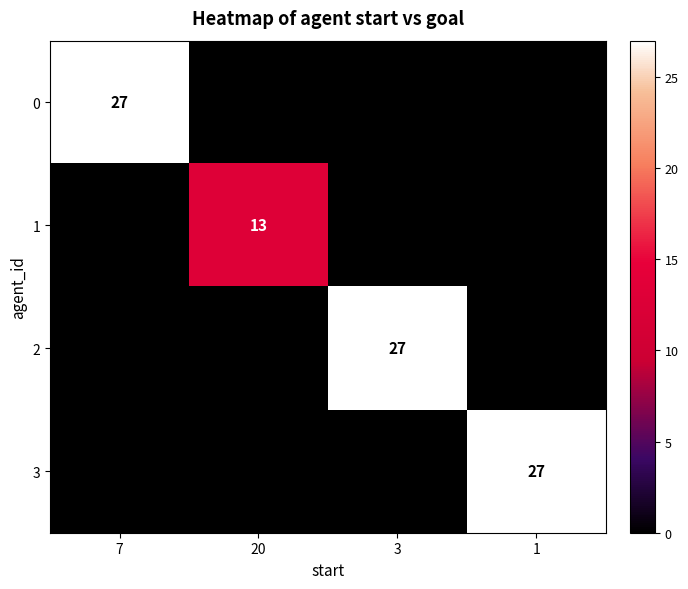

The value of 3 at 1 is 27. True or false?

True